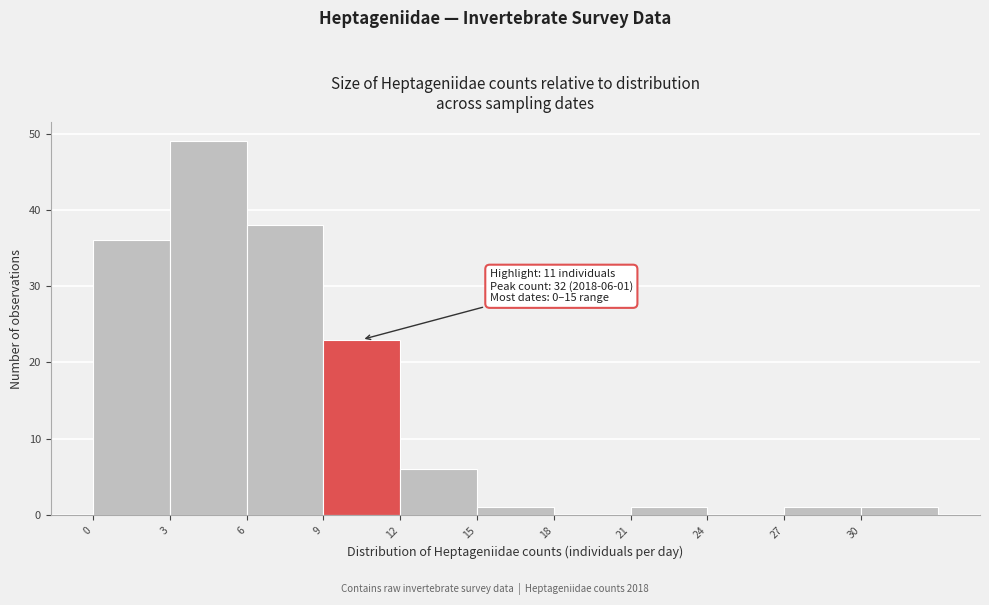

Over which range of the x-axis is the bar tallest?

3 to 6